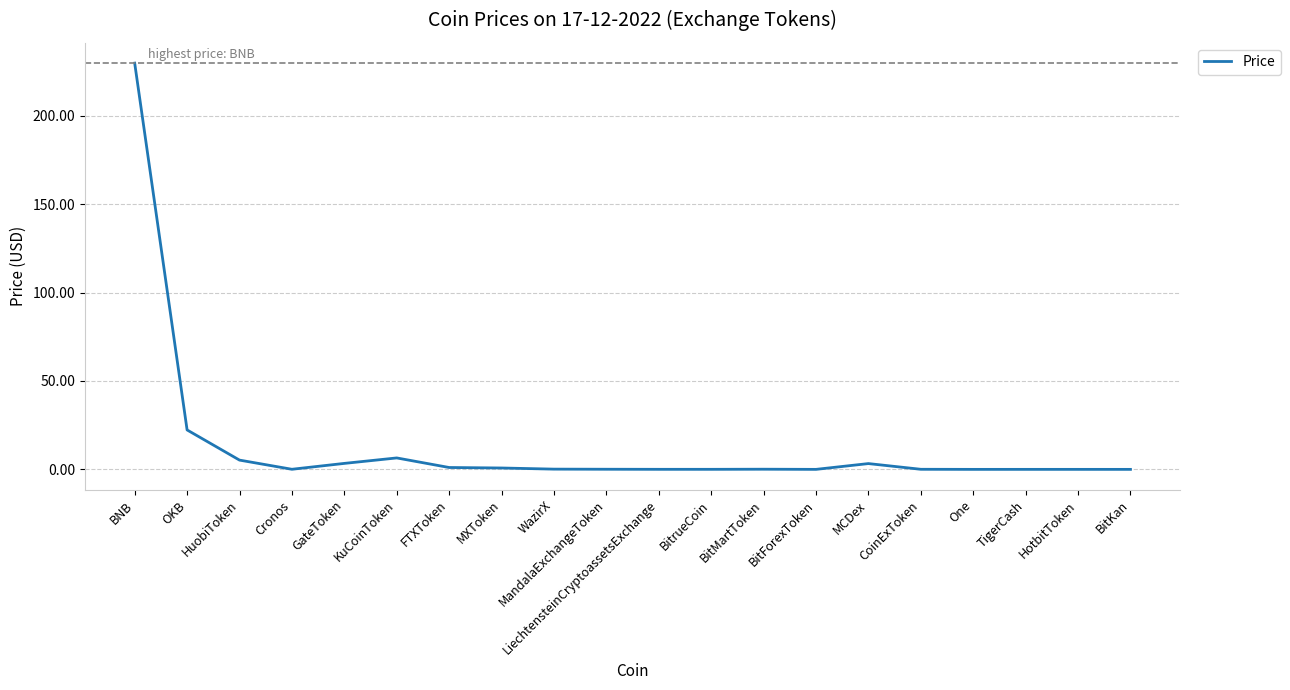

Count the number of data series in this chart.

1